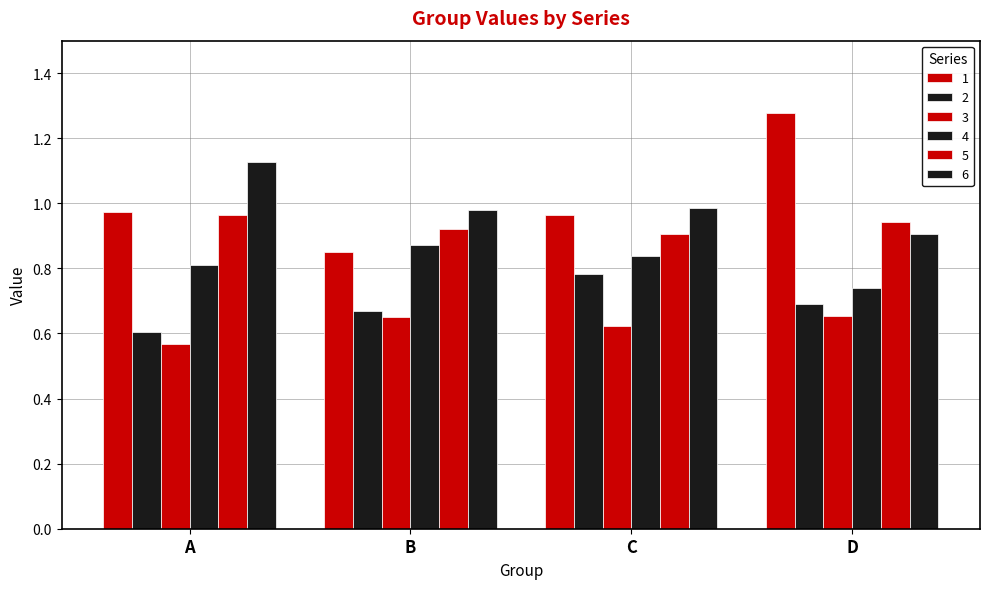

What is the greatest value displayed?

1.3